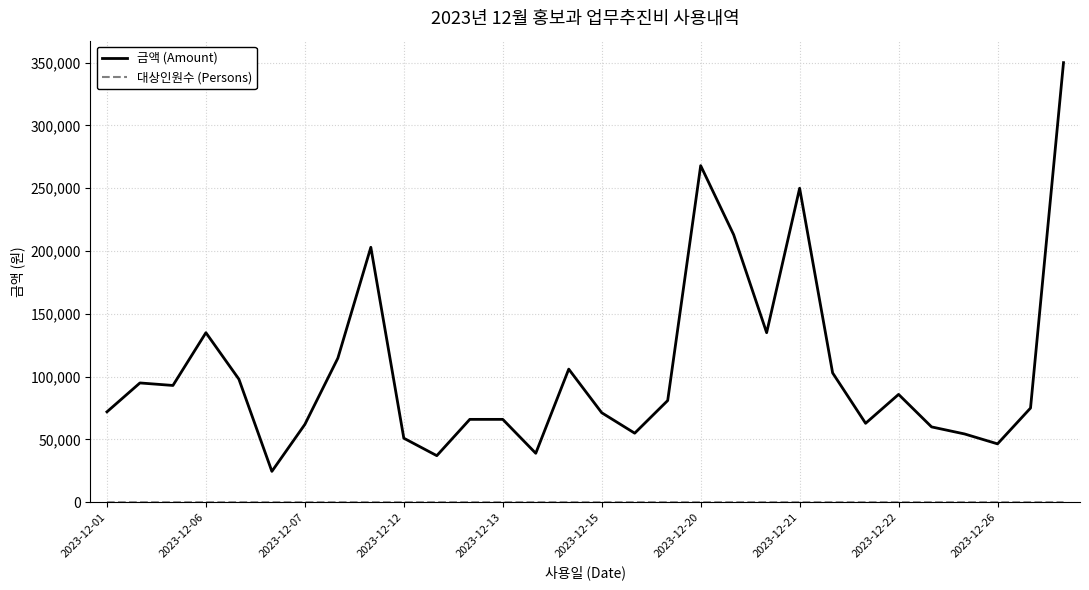

Which series has the largest range (max minus min)?

금액 (Amount)